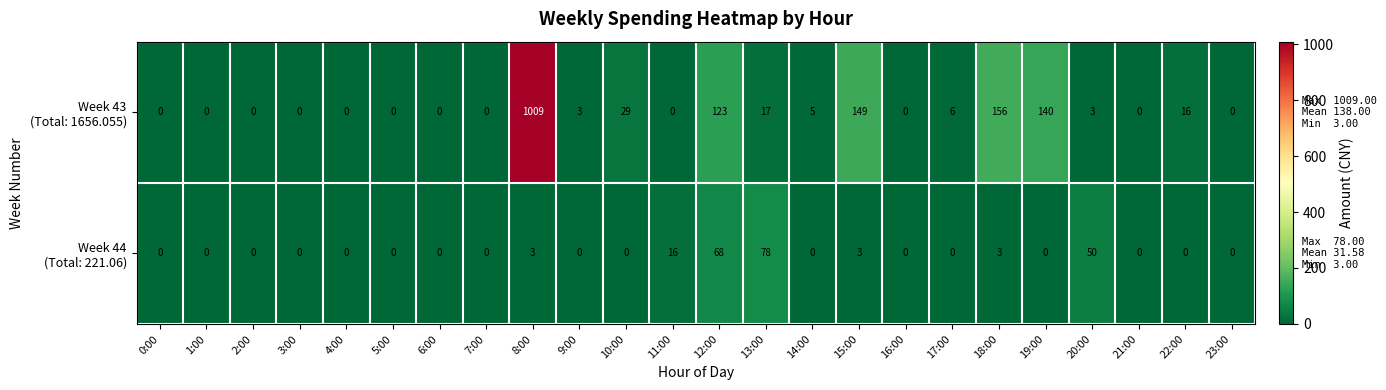

What is the total value across all series at 19:00?

140